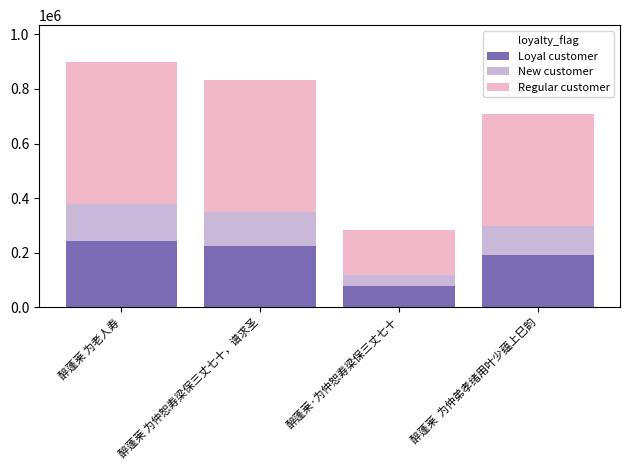

What is the total value across all series at 醉蓬莱 为仲恕寿梁保三丈七十，谱求圣?

834375.0